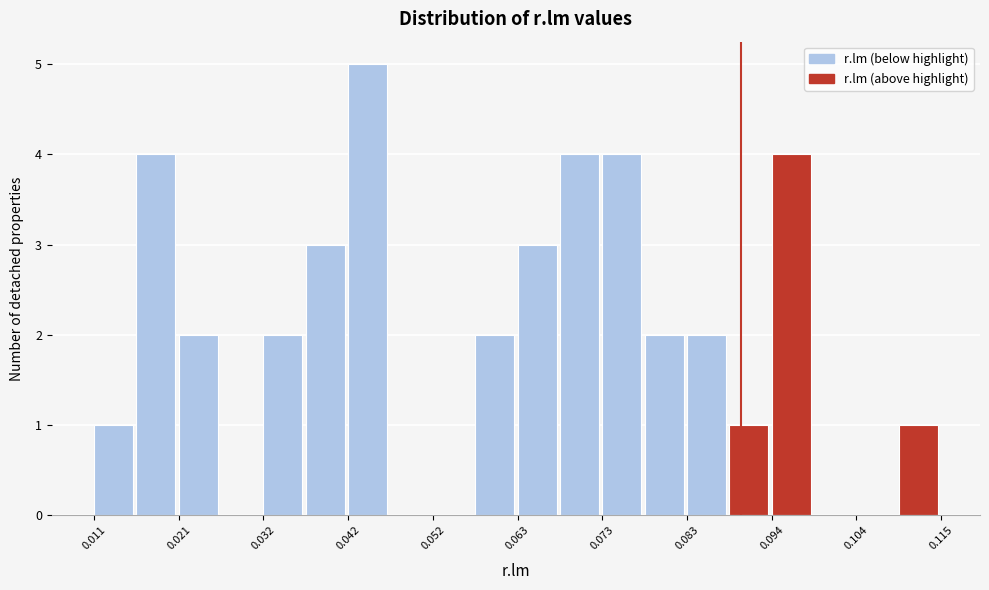

Around what value on the x-axis is the tallest bar? Give the approximate position of its centre, as read against the axis.

0.044